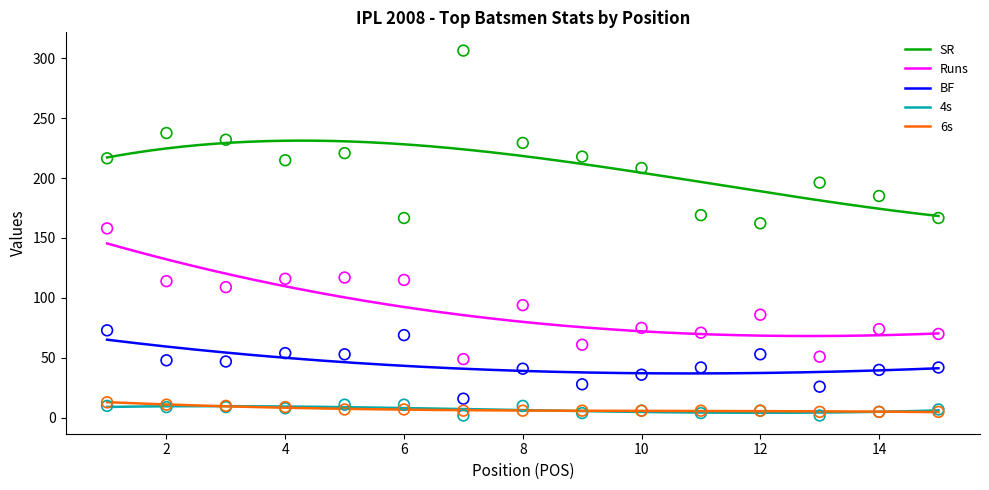

Which series contains the lowest Y value?

4s